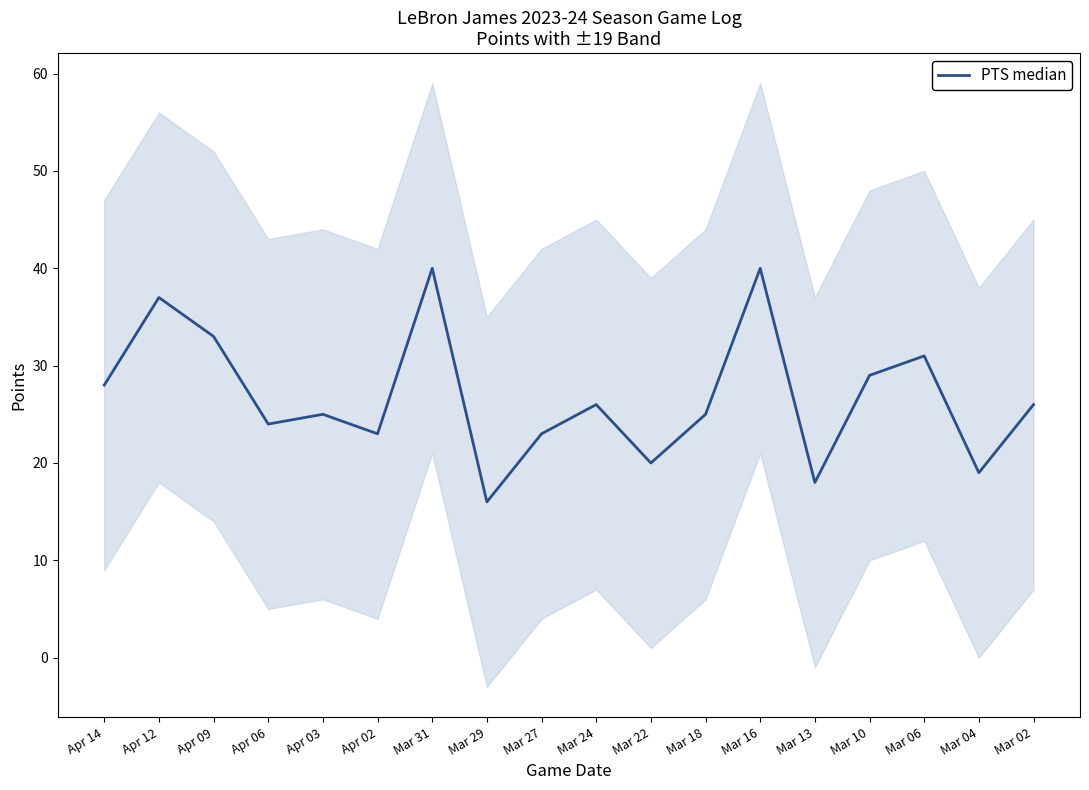

What is the average value?

27